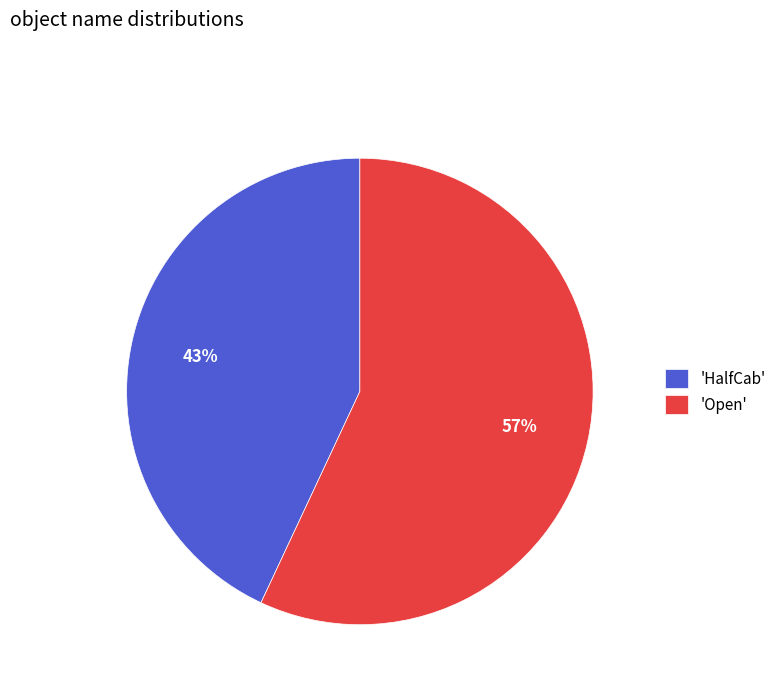

Which slice represents more than half of the pie?

'Open'